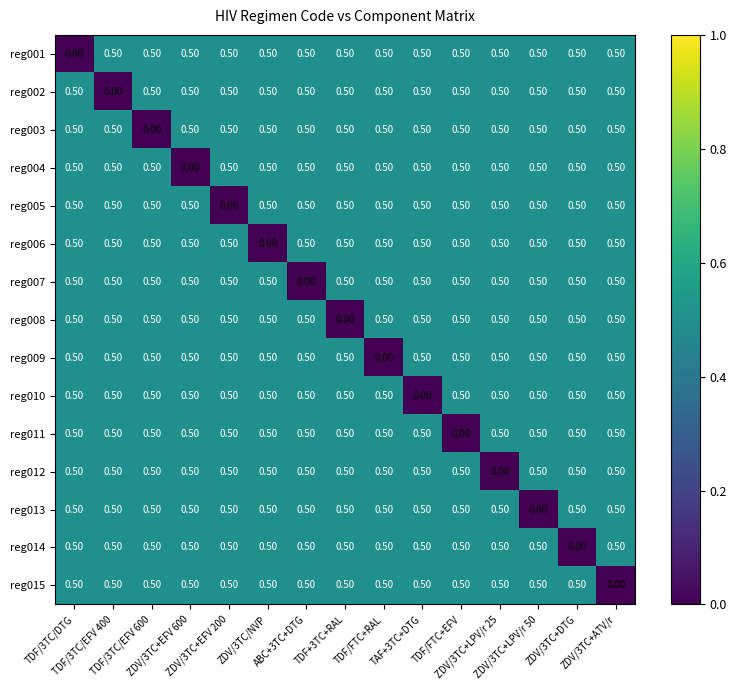

What is the difference between the maximum and minimum values in the reg006 series?

0.5